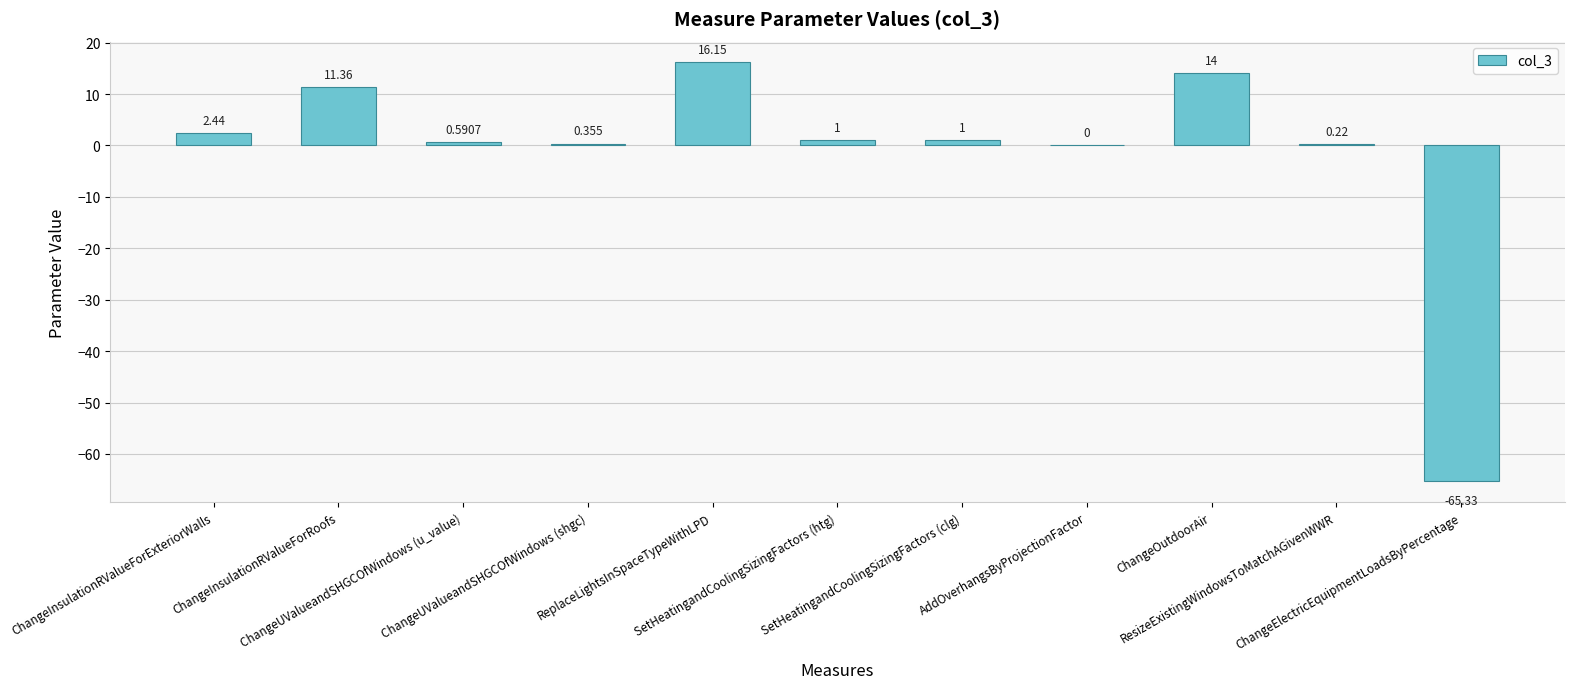

What is the difference between the values at ChangeOutdoorAir and AddOverhangsByProjectionFactor?

14.0